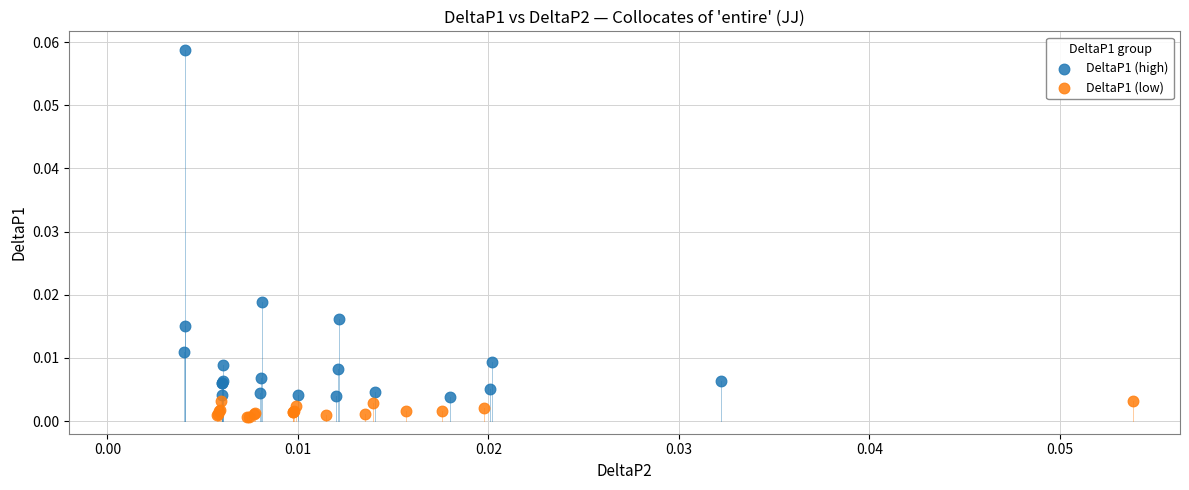

Which series has the largest Y range (max minus min)?

DeltaP1 (high)